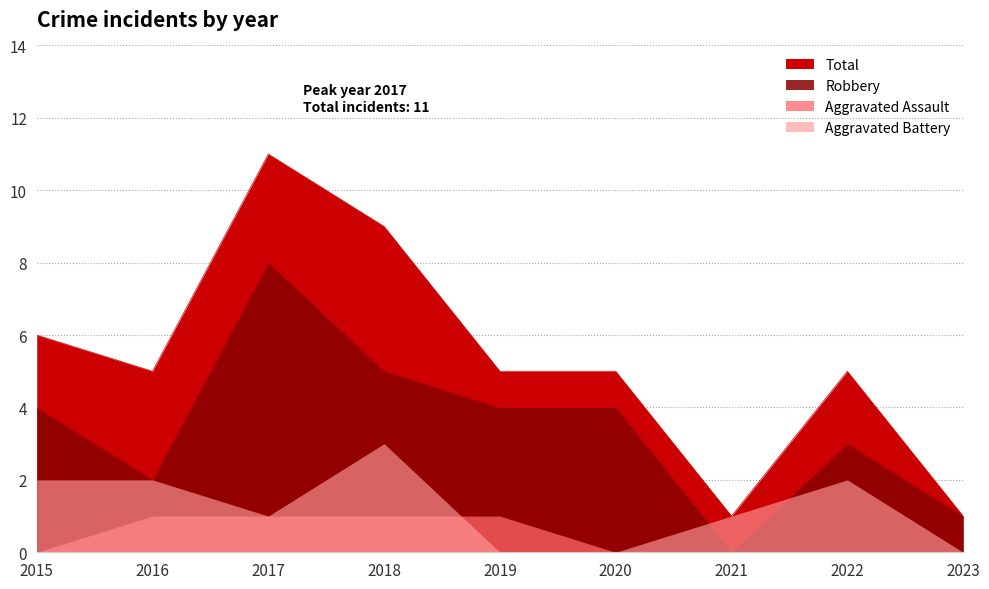

True or false: Robbery has more than 2 points higher than both neighbors.

False